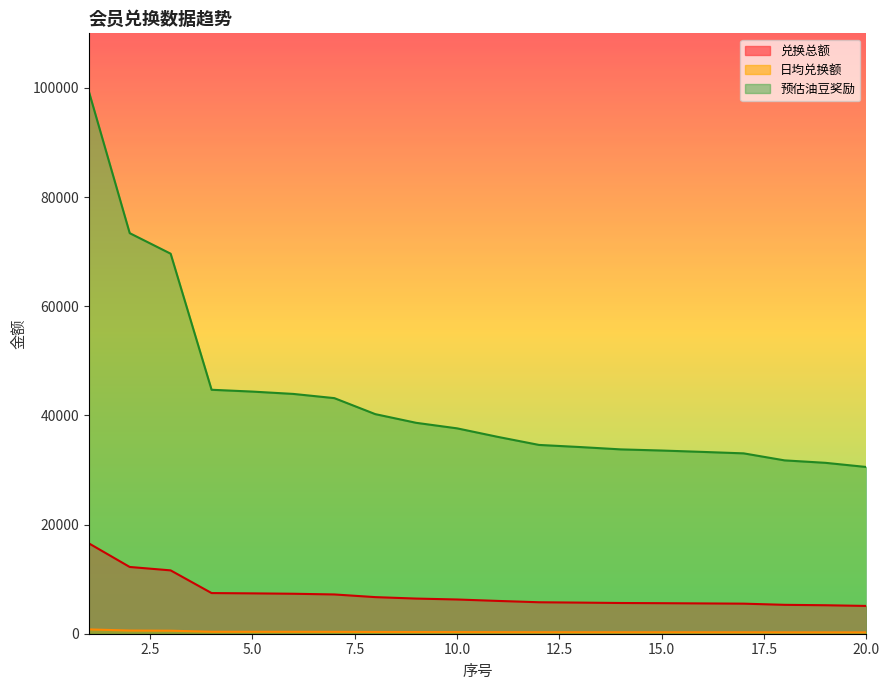

List the series in order of their overall mean, lowest first.

日均兑换额, 兑换总额, 预估油豆奖励